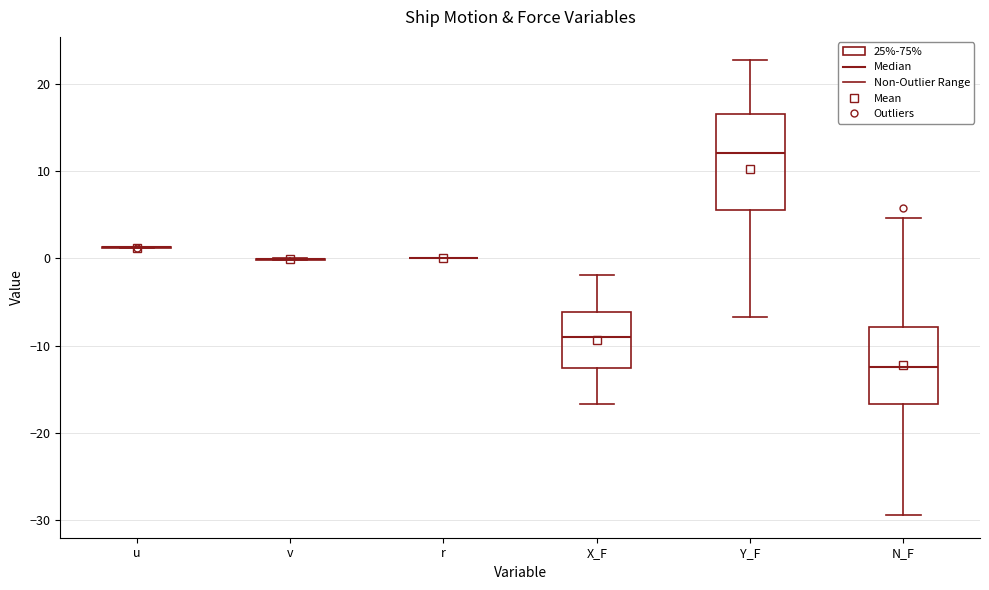

Comparing the boxes themselves (not the whiskers), which one is the tallest?

Y_F